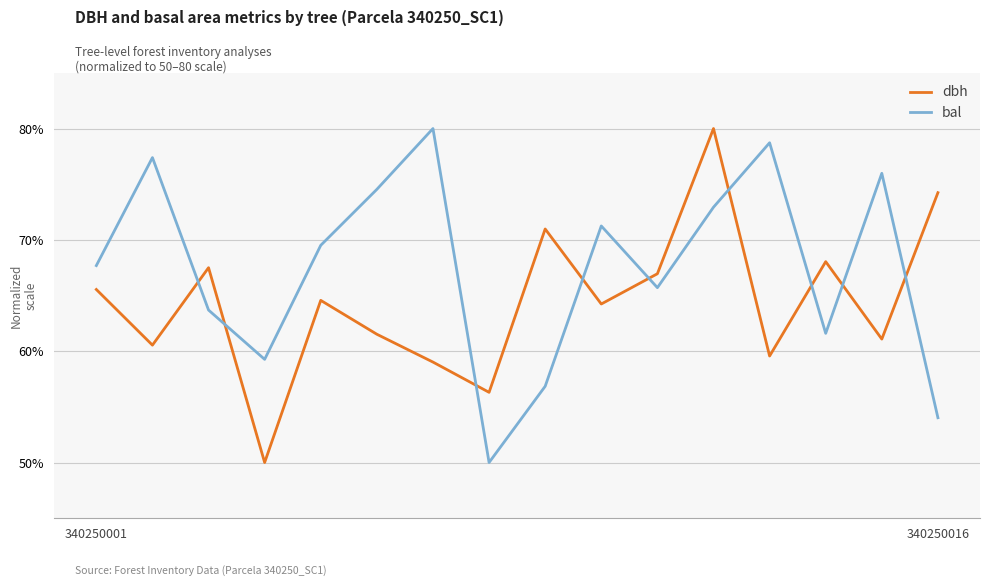

What is the difference between the maximum and minimum values in the dbh series?

30.0